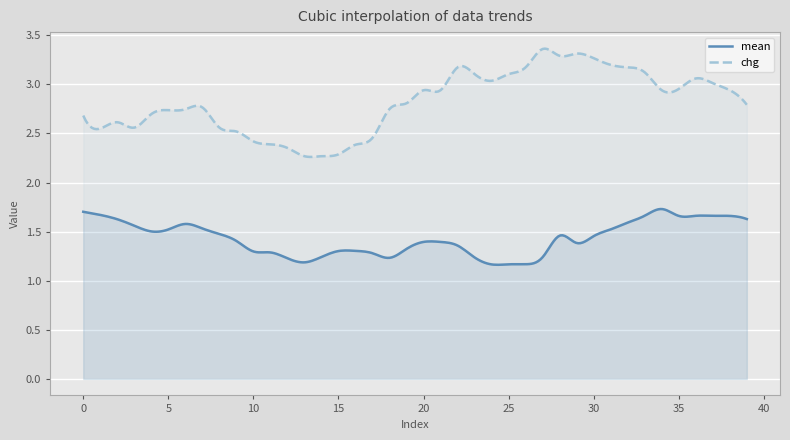

Reading left to right, transcribe all the data shown in this chart.

mean: 1.7	1.7	1.6	1.6	1.5	1.5	1.6	1.5	1.5	1.4	1.3	1.3	1.2	1.2	1.2	1.3	1.3	1.3	1.2	1.3	1.4	1.4	1.4	1.2	1.2	1.2	1.2	1.2	1.5	1.4	1.5	1.5	1.6	1.7	1.7	1.7	1.7	1.7	1.7	1.6
chg: 2.7	2.5	2.6	2.6	2.7	2.7	2.7	2.8	2.6	2.5	2.4	2.4	2.4	2.3	2.3	2.3	2.4	2.5	2.7	2.8	2.9	2.9	3.2	3.1	3.0	3.1	3.2	3.4	3.3	3.3	3.3	3.2	3.2	3.1	2.9	3.0	3.1	3.0	2.9	2.8